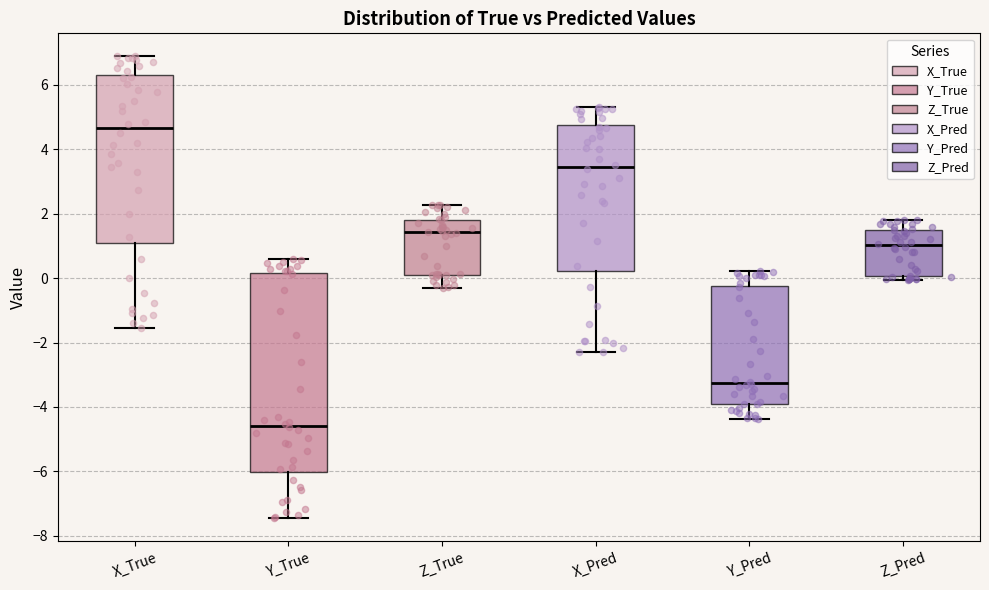

Which box is the tallest, from its lower edge to its upper edge?

Y_True